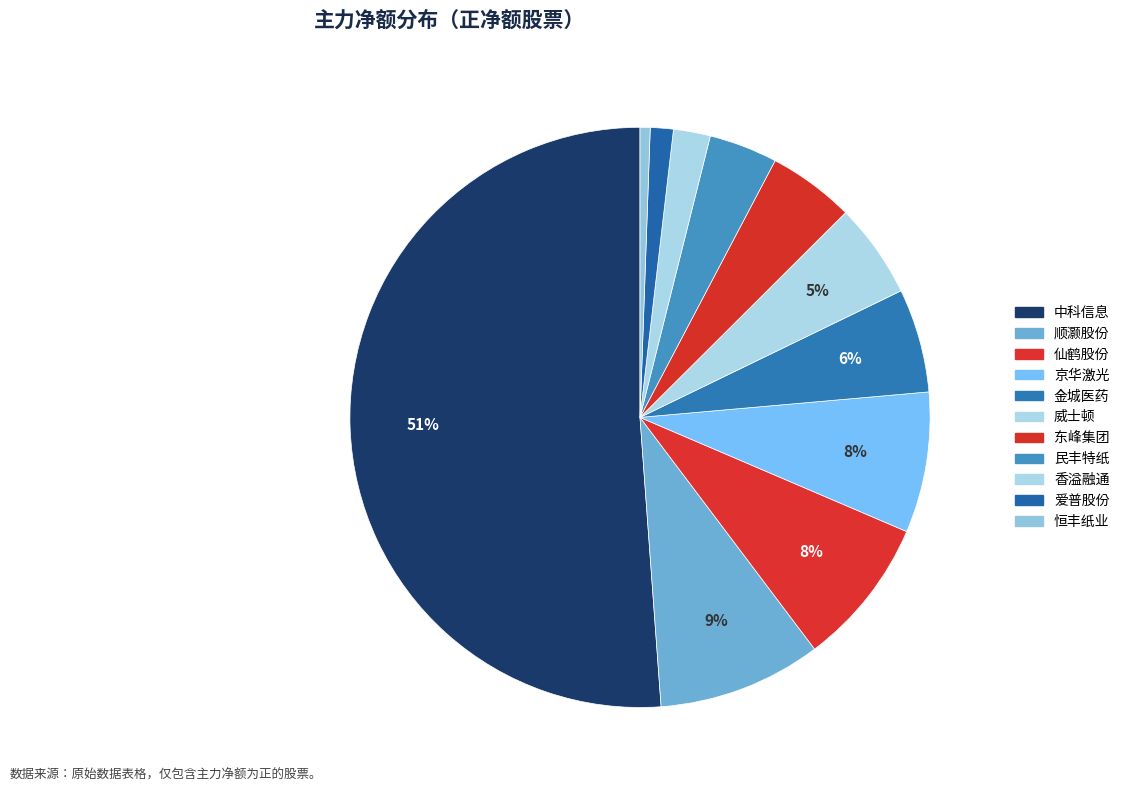

True or false: 爱普股份 accounts for 1% of the total.

True